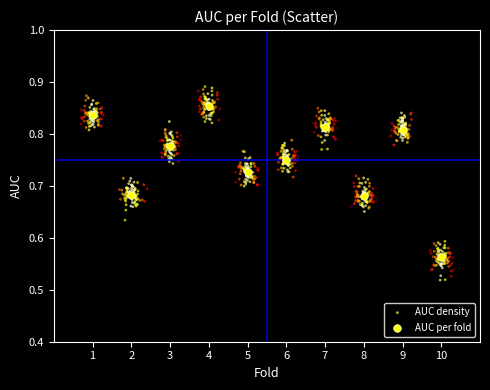

Which series reaches the maximum Y coordinate?

AUC density